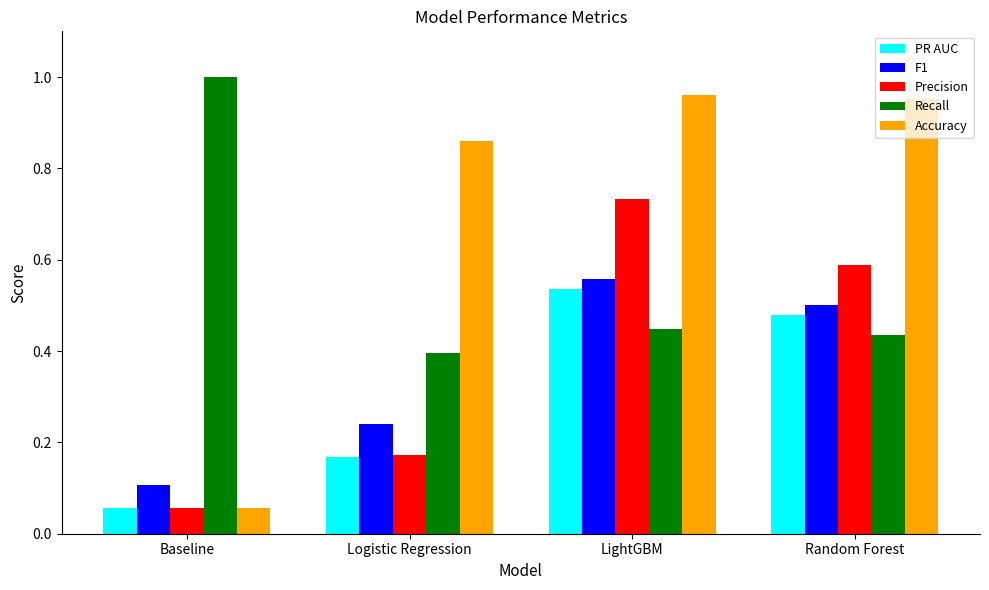

List the labels in order of Recall value, smallest first.

Logistic Regression, Random Forest, LightGBM, Baseline